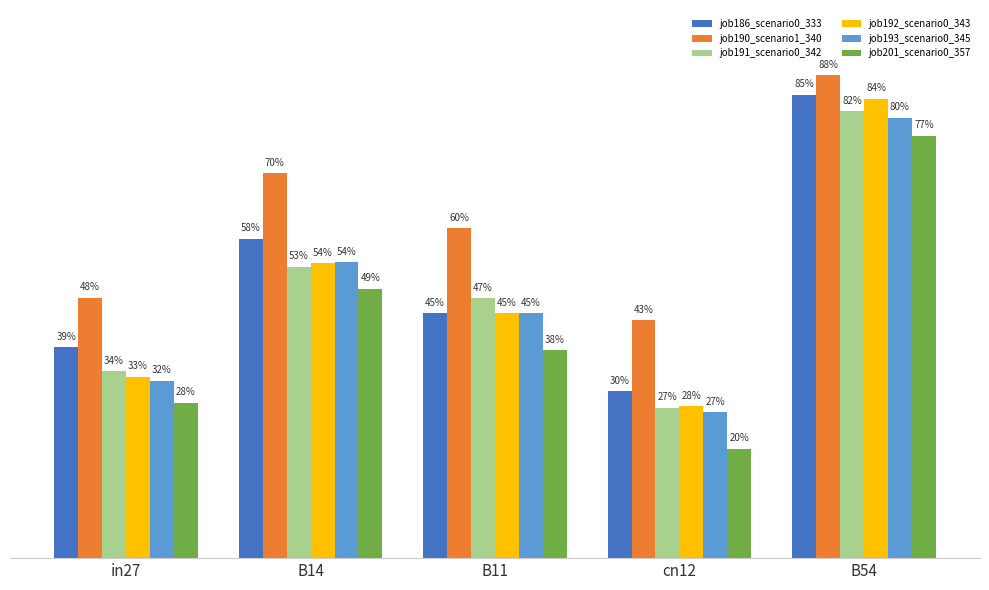

What position from the right is B54?

1